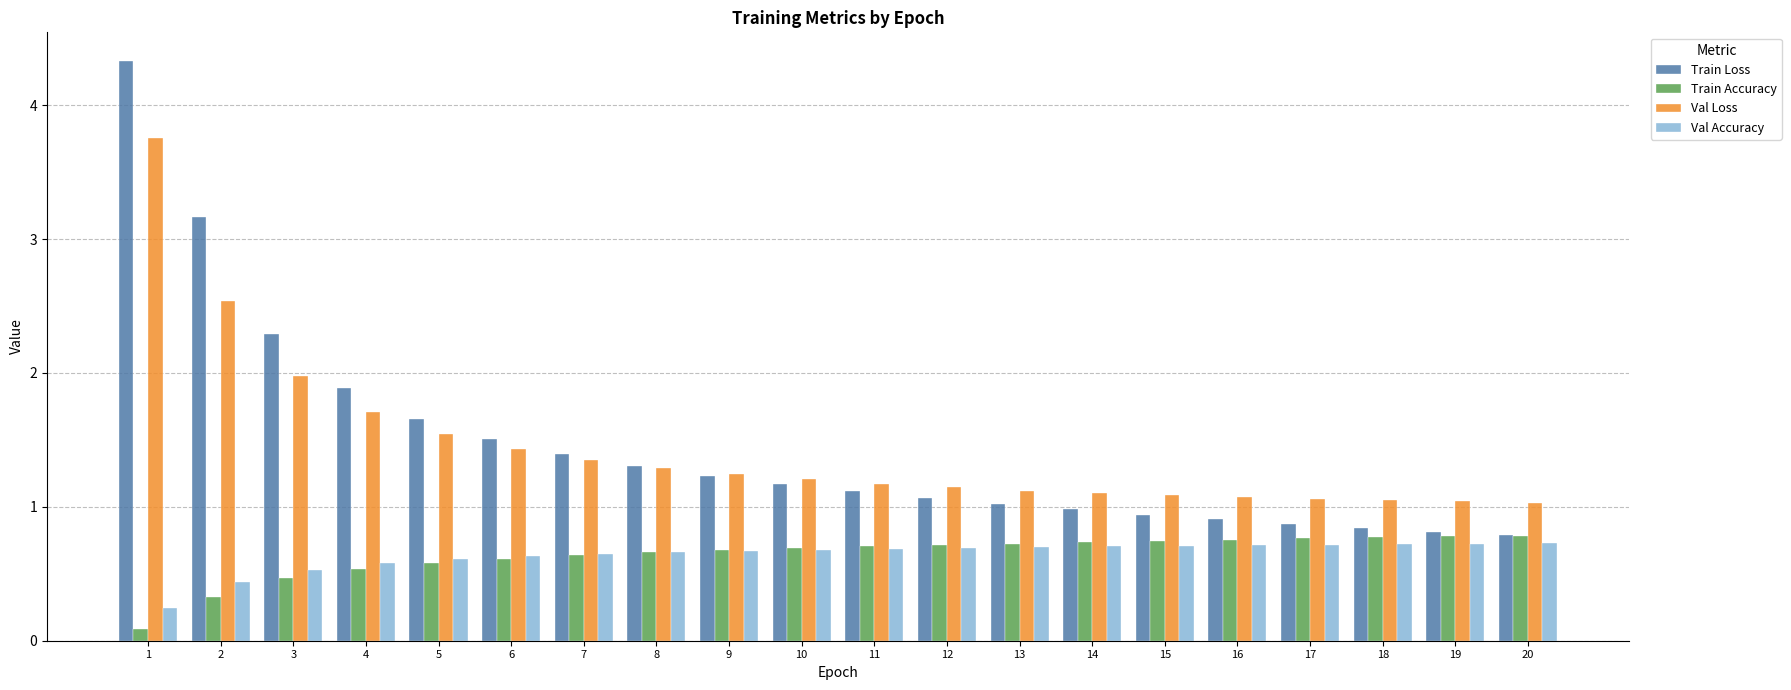

How many bars are there in each group?

4